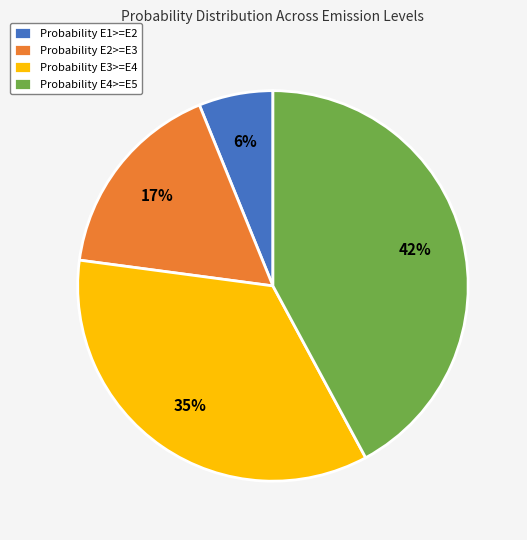

What is the largest slice in the pie chart?

Probability E4>=E5